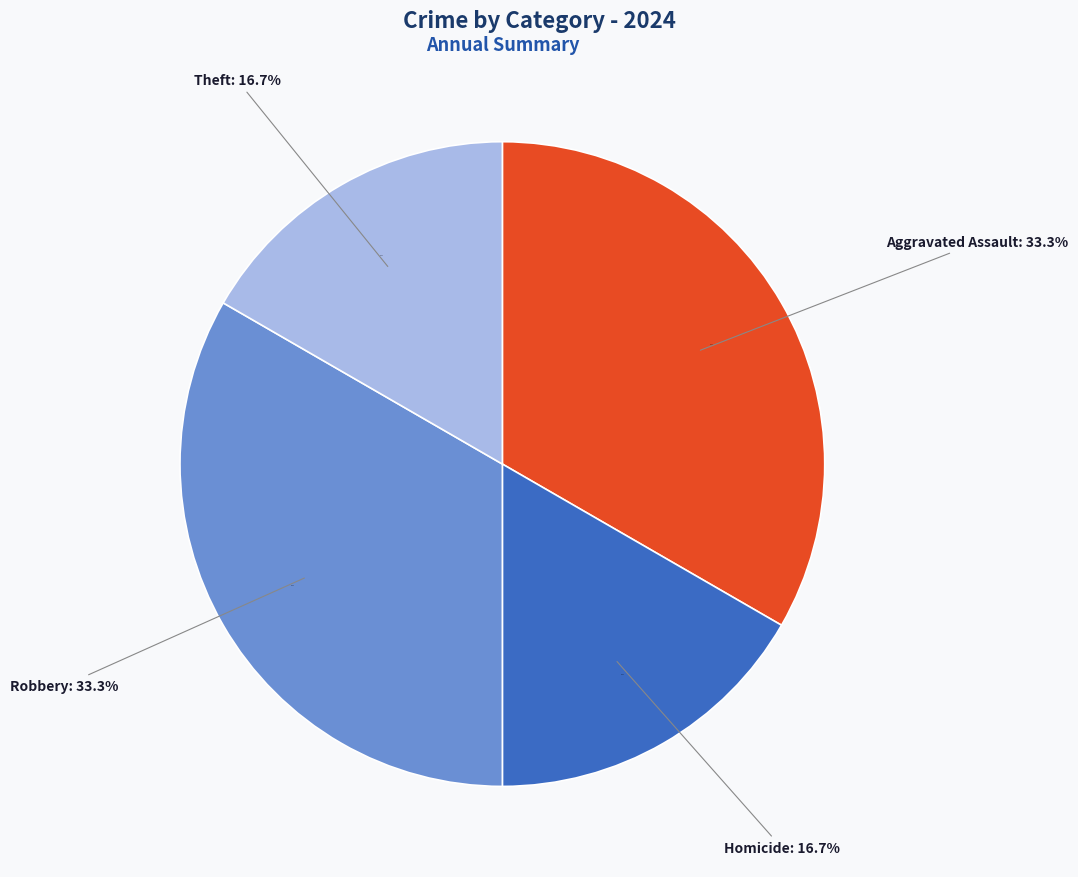

True or false: Aggravated Assault accounts for 33% of the total.

True